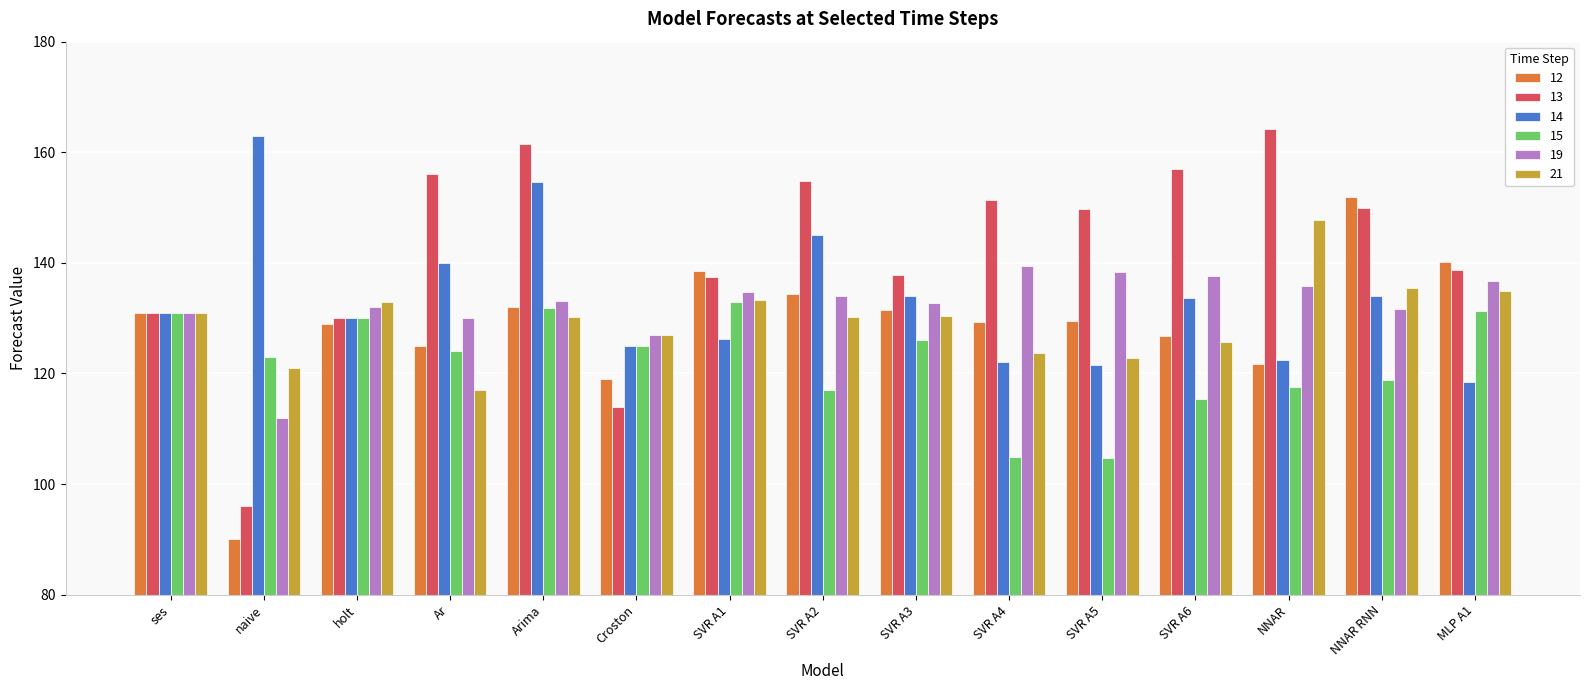

Which series has the widest spread of values?

13